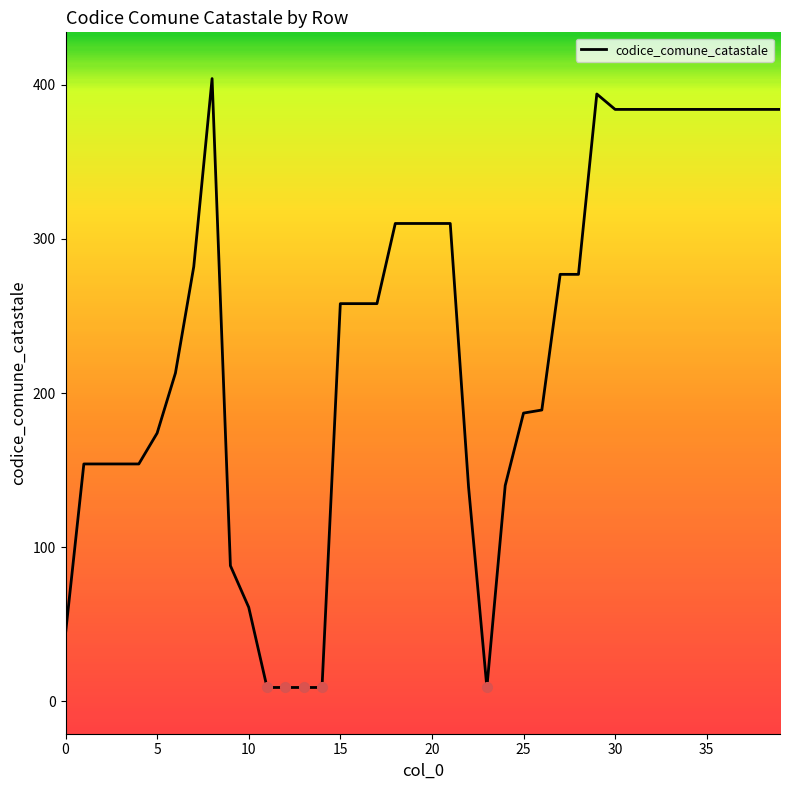

What is the difference between the maximum and minimum values?

395